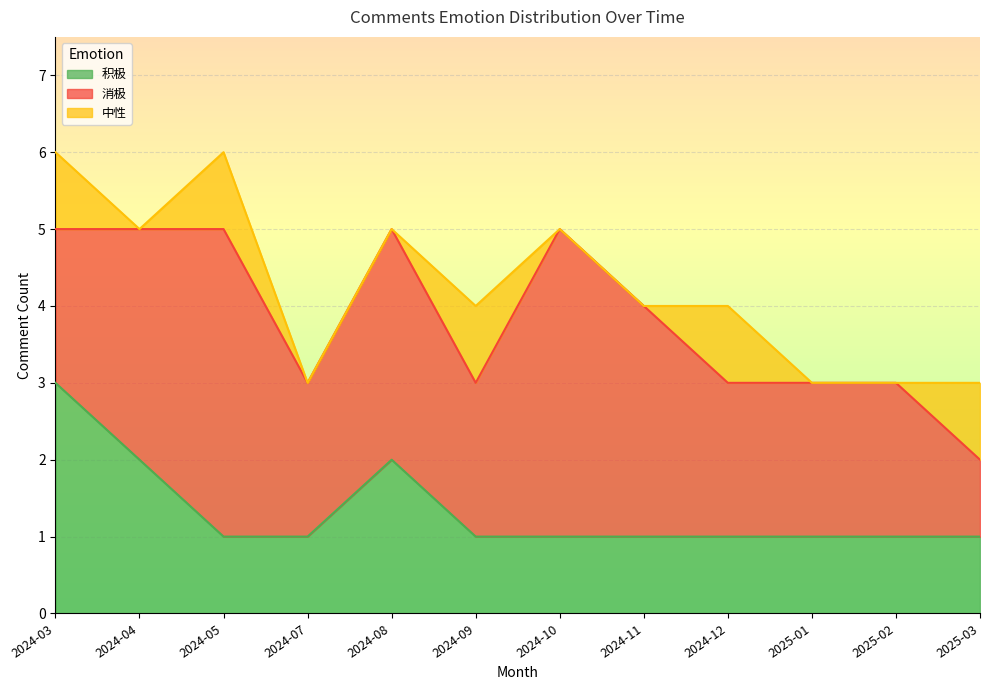

Reading left to right, transcribe all the data shown in this chart.

积极: 2024-03=3	2024-04=2	2024-05=1	2024-07=1	2024-08=2	2024-09=1	2024-10=1	2024-11=1	2024-12=1	2025-01=1	2025-02=1	2025-03=1
消极: 2024-03=2	2024-04=3	2024-05=4	2024-07=2	2024-08=3	2024-09=2	2024-10=4	2024-11=3	2024-12=2	2025-01=2	2025-02=2	2025-03=1
中性: 2024-03=1	2024-04=0	2024-05=1	2024-07=0	2024-08=0	2024-09=1	2024-10=0	2024-11=0	2024-12=1	2025-01=0	2025-02=0	2025-03=1